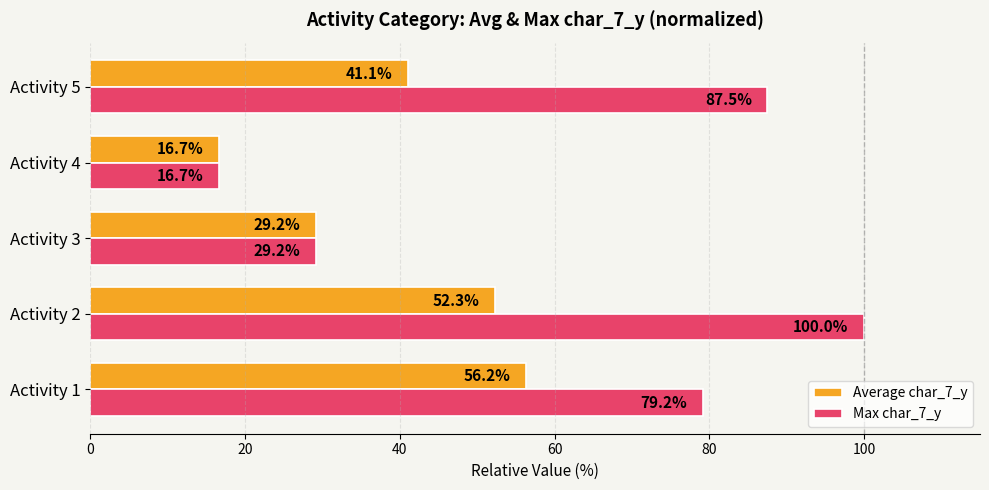

At which label does Average char_7_y reach its minimum?

Activity 4